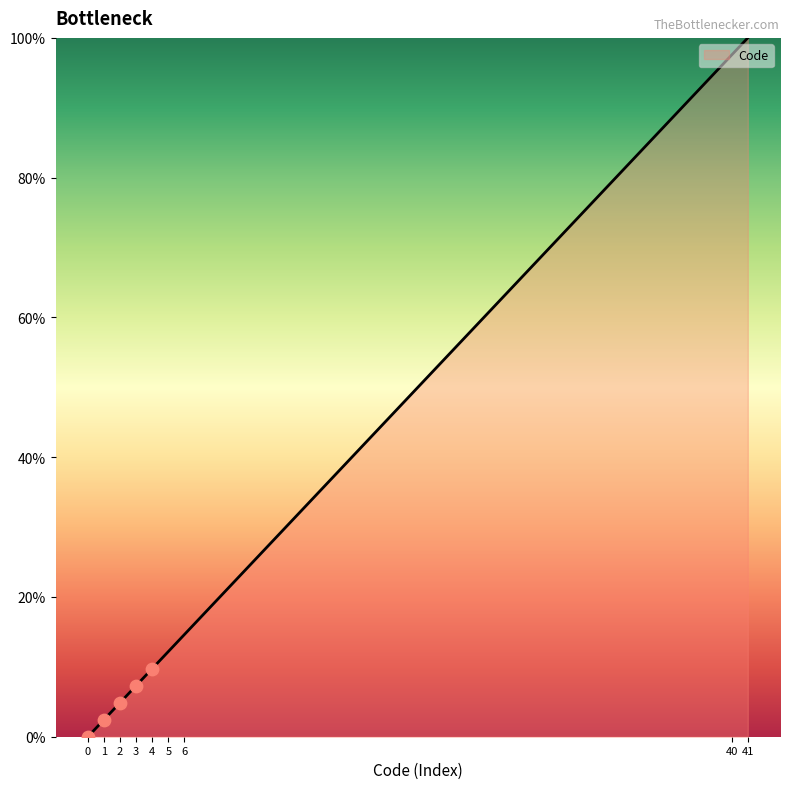

Which has a higher value, 2 or 4?

4